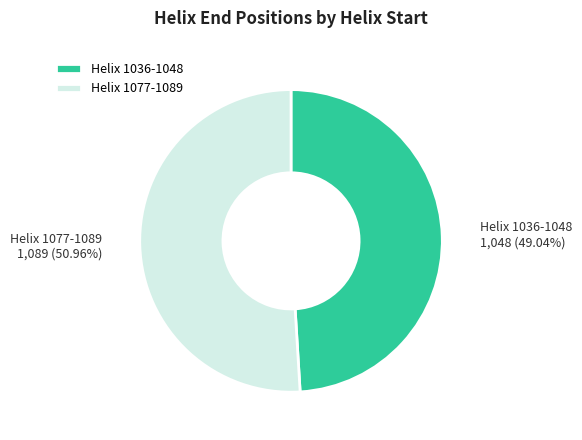

Is it true that Helix 1077-1089 is 37% of the pie?

False